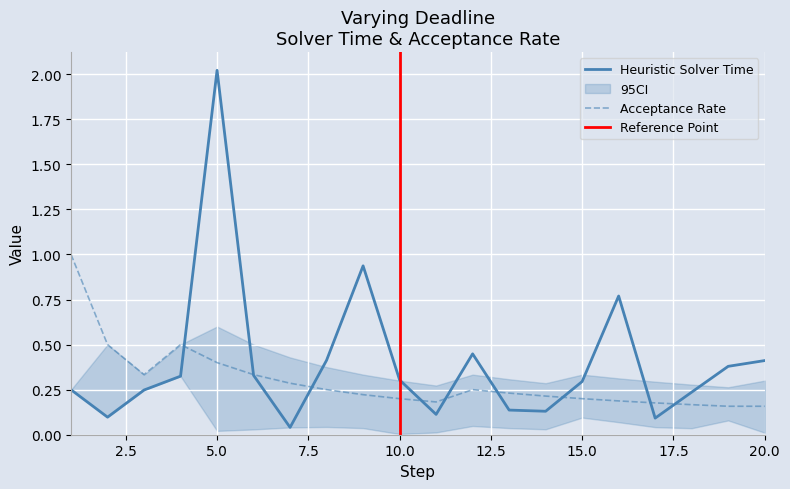

Between 6 and 13, which series saw the biggest shift?

heuristic